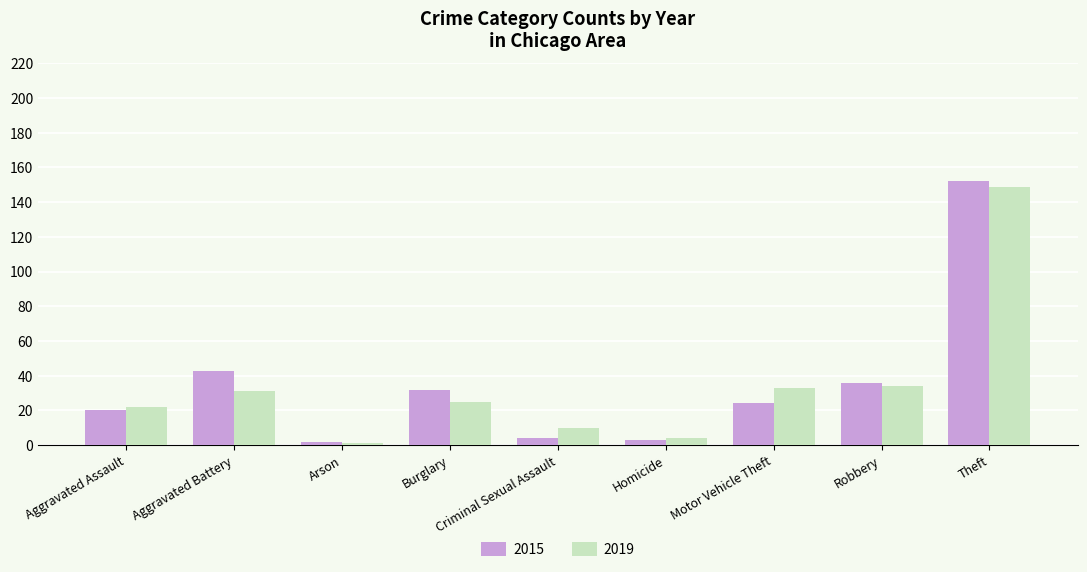

Which series changed the most between Aggravated Assault and Arson?

2019